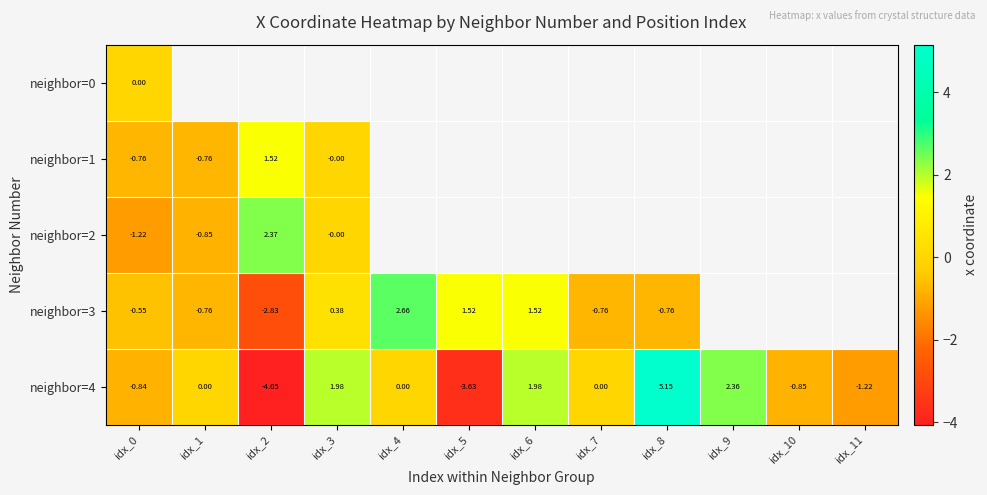

At how many categories does at least one series exceed 4?

1